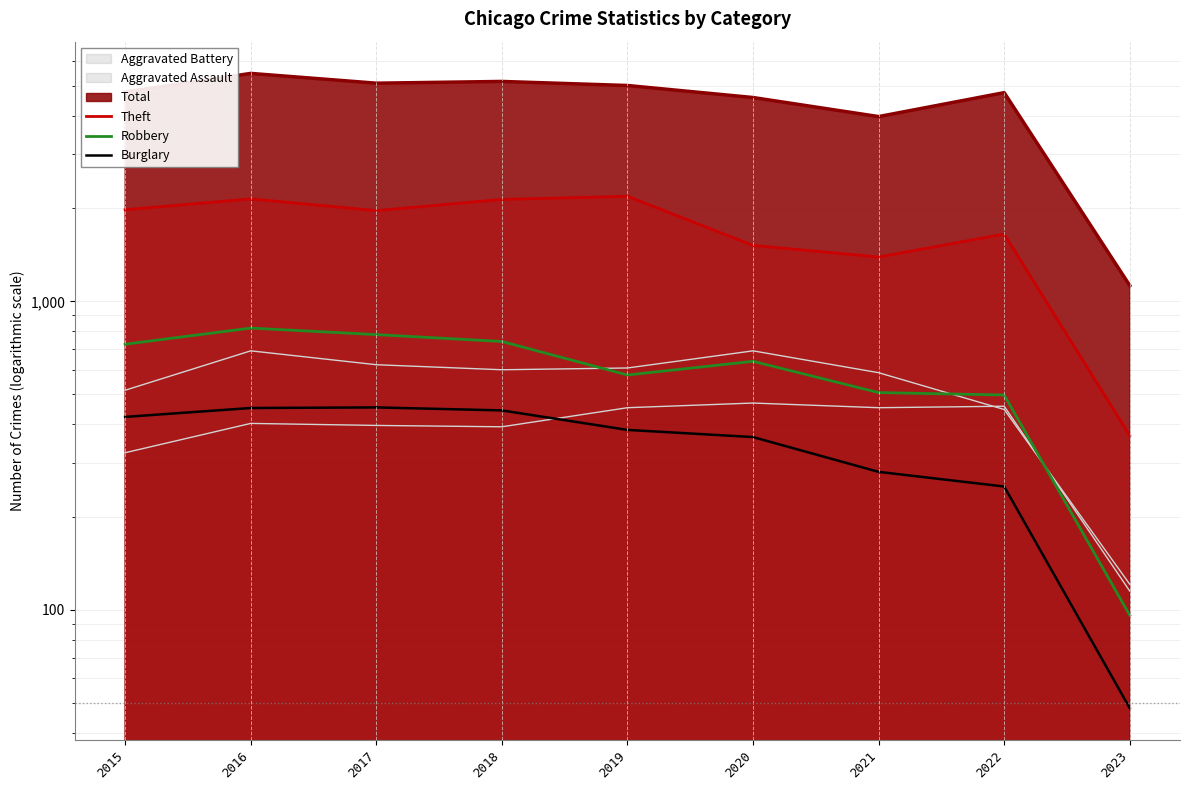

What is the value of the Burglary point at the 5th from the left?

383